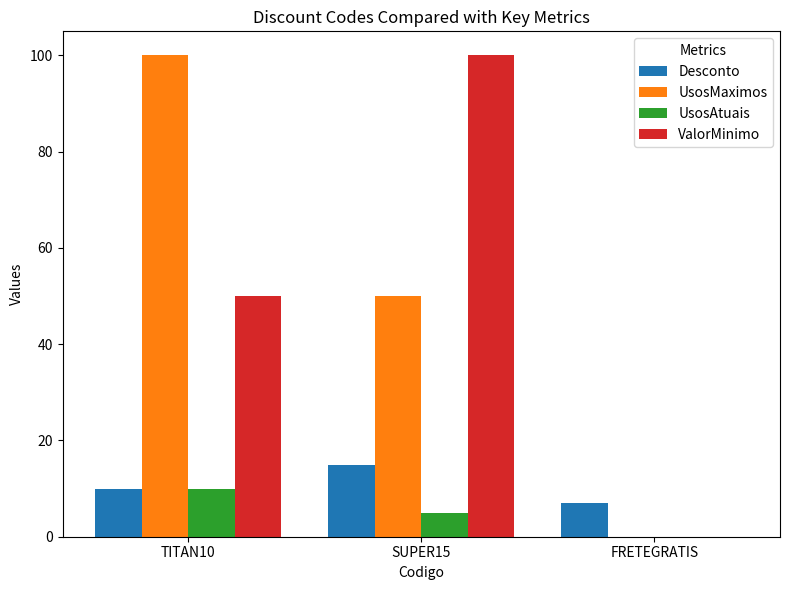

How many series are shown in this chart?

4